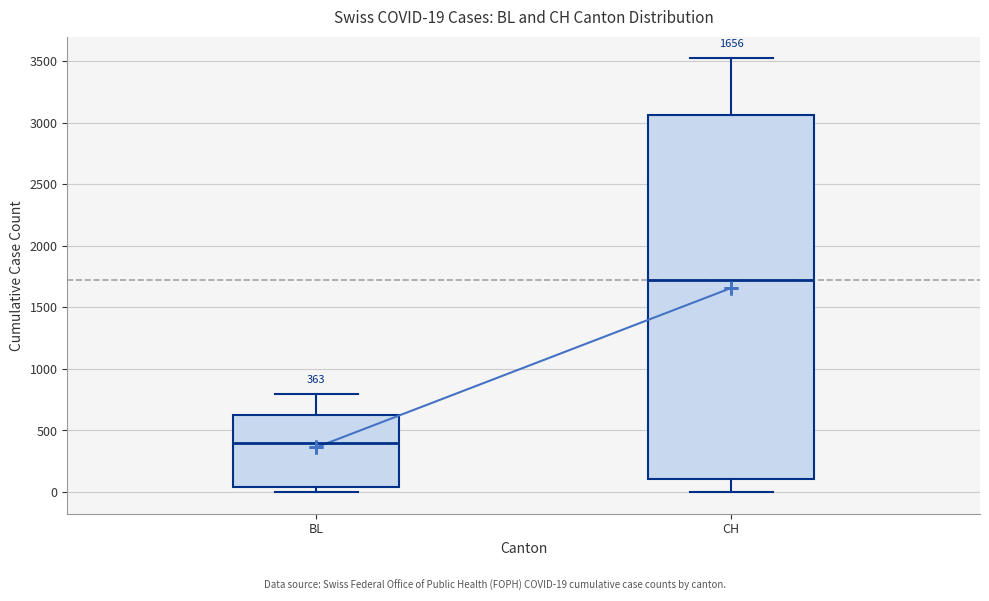

Which box has the lowest median line?

BL